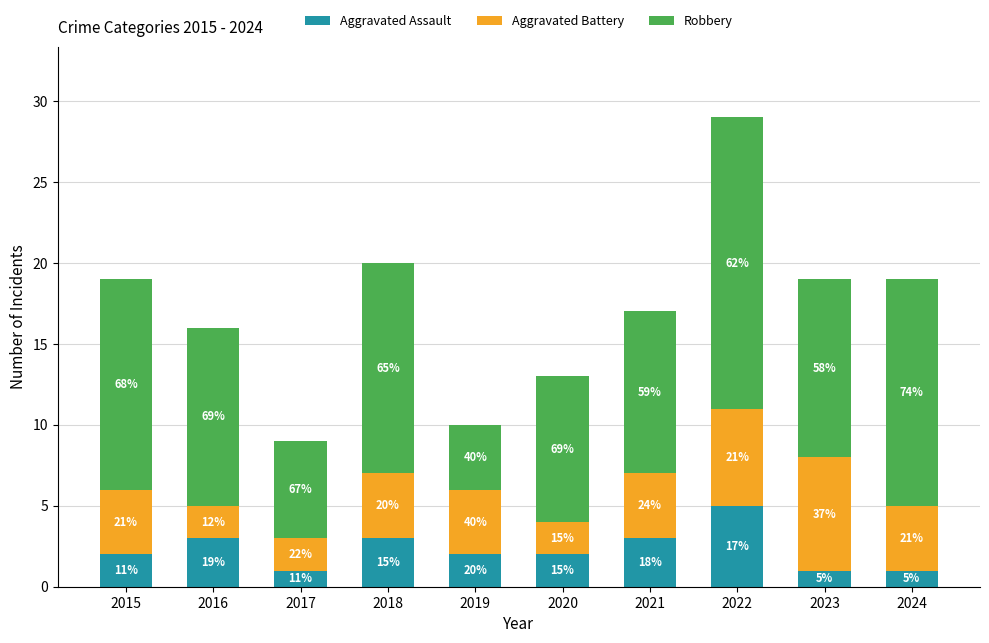

Does the chart contain stacked bars?

Yes